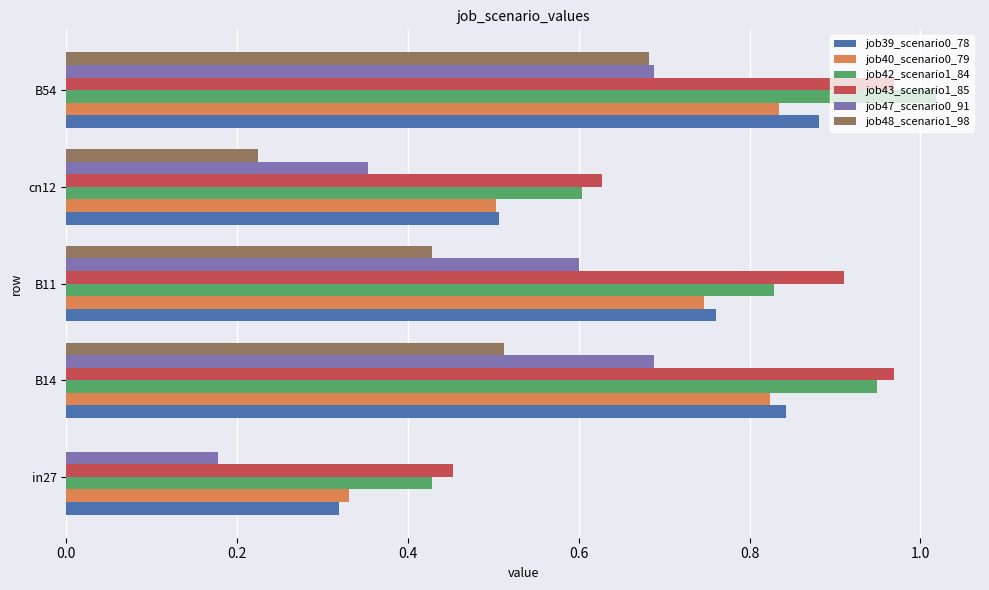

The value of job40_scenario0_79 at in27 is 0.5. True or false?

False